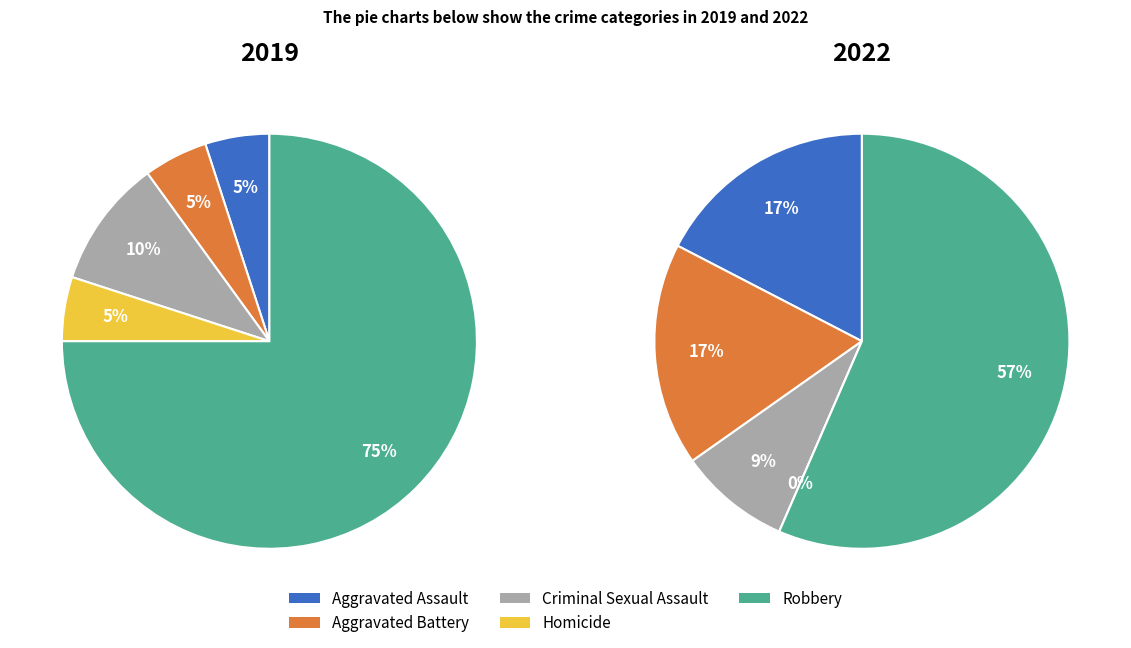

Rank the series by their maximum value, from highest to lowest.

values_2019, values_2022